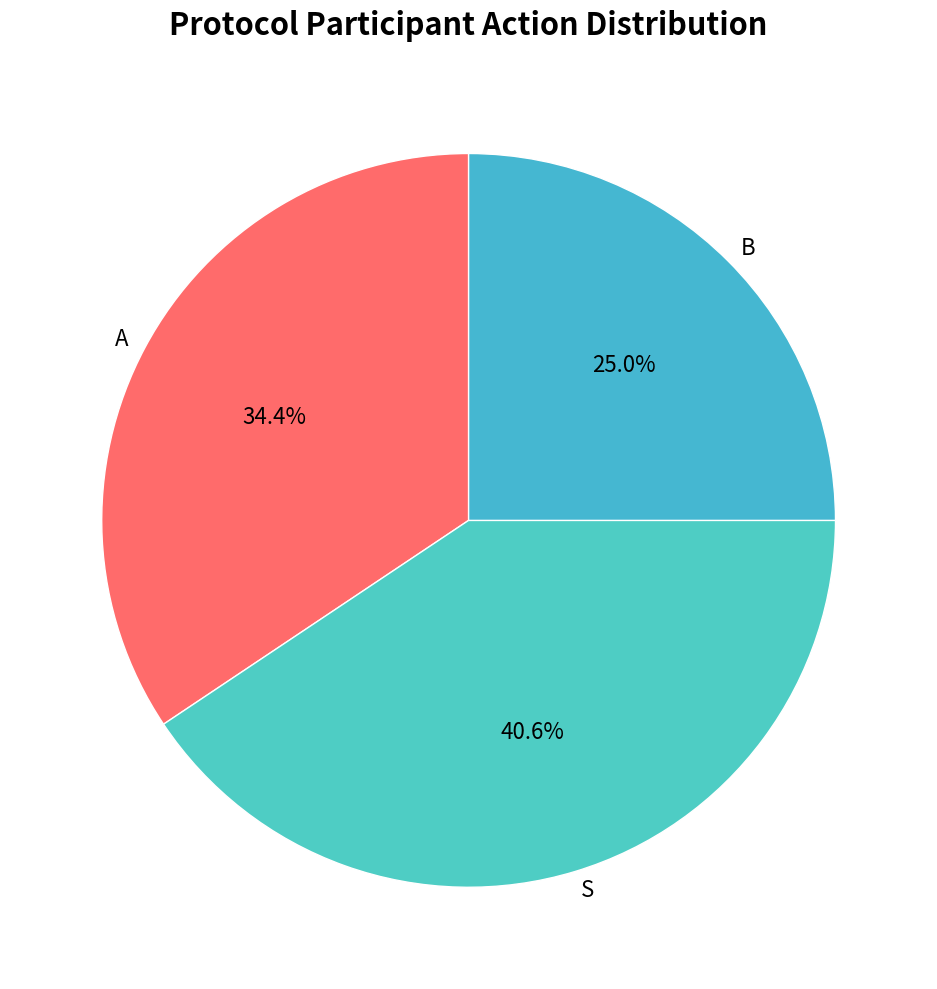

To the nearest percent, what is the combined percentage of B and S?

66%